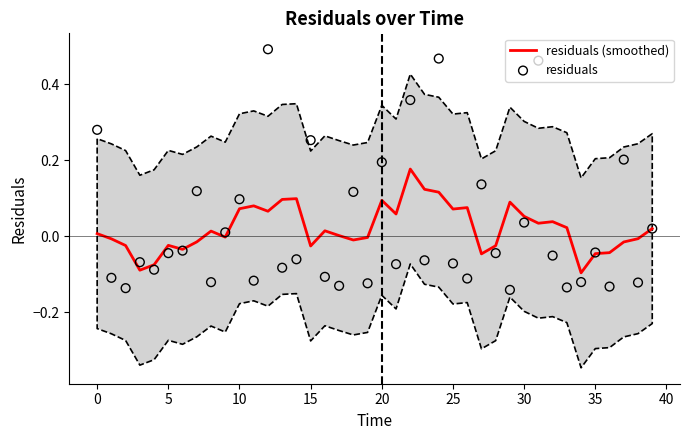

Which series has the largest total across all categories?

residuals